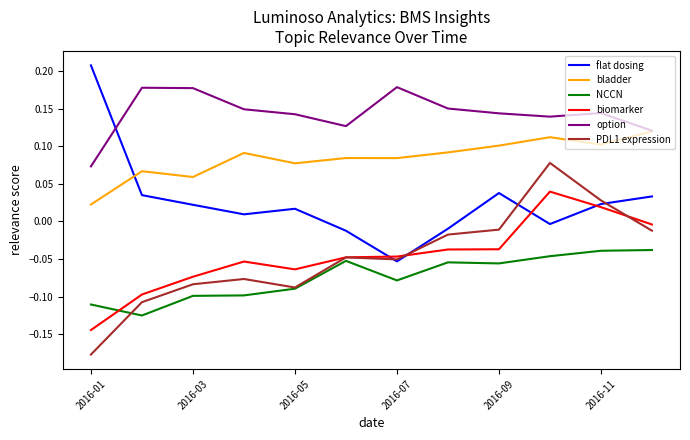

Which series has the largest total across all categories?

option